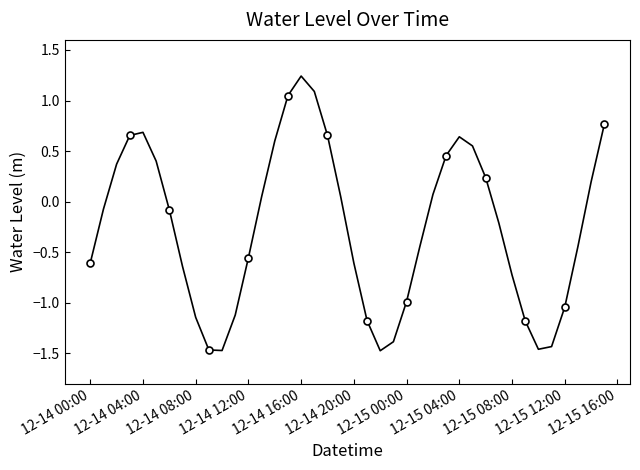

What is the maximum value shown in the chart?

1.2